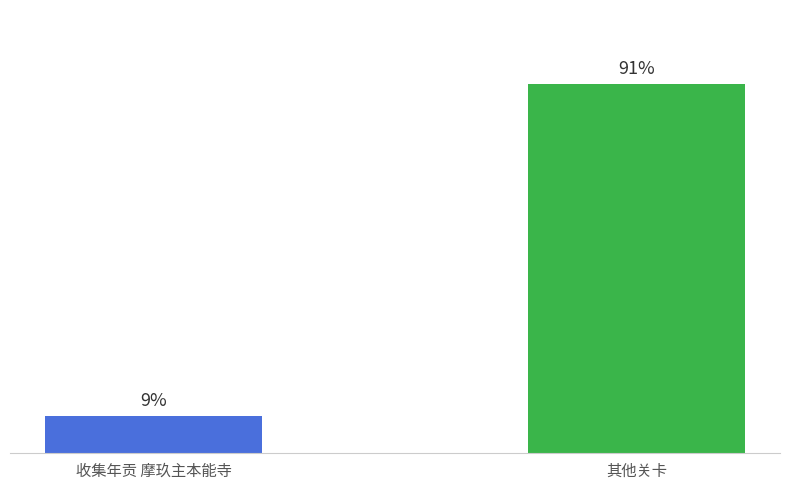

Which category has the highest value across all series?

其他关卡